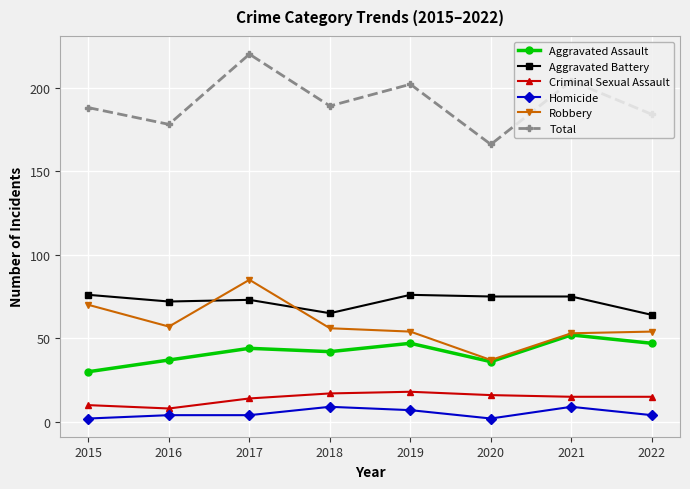

Does the chart display data point markers on the line(s)?

Yes